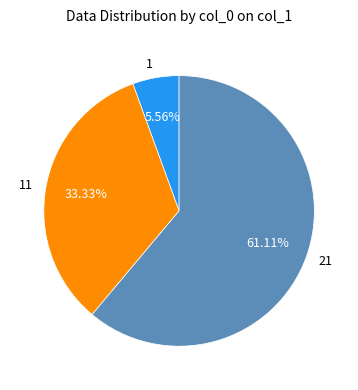

Does 21 account for over 50% of the chart?

Yes